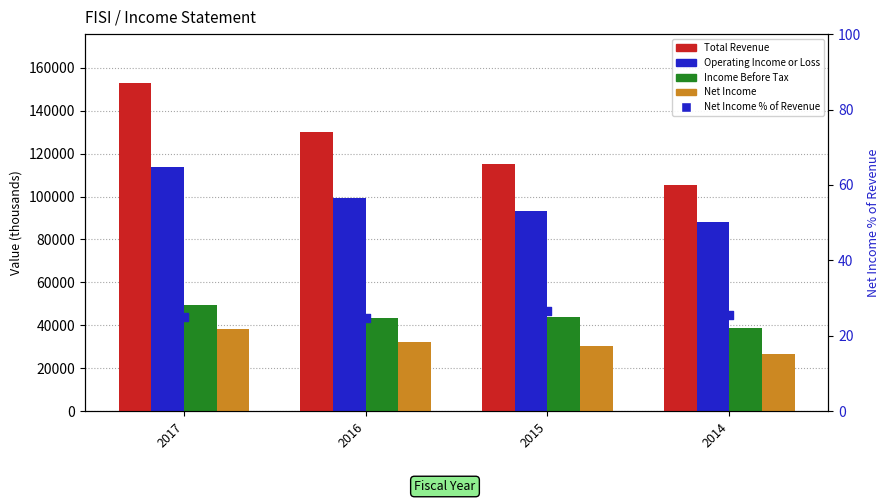

What are all the series names shown in the legend?

Total Revenue, Operating Income or Loss, Income Before Tax, Net Income, Net Income % of Revenue